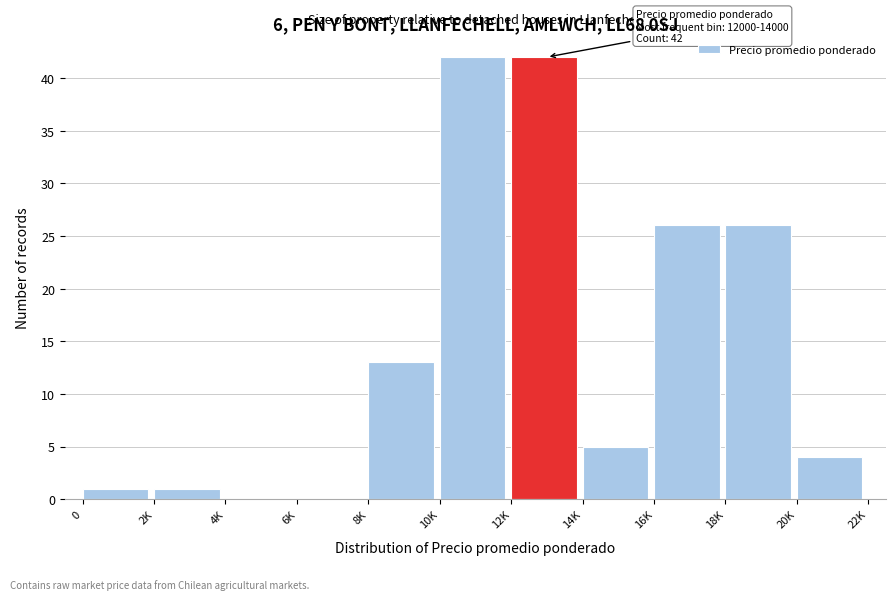

Reading right to left, extract all data points from this chart.

20K=4	18K=26	16K=26	14K=5	12K=42	10K=42	8K=13	6K=0	4K=0	2K=1	0=1